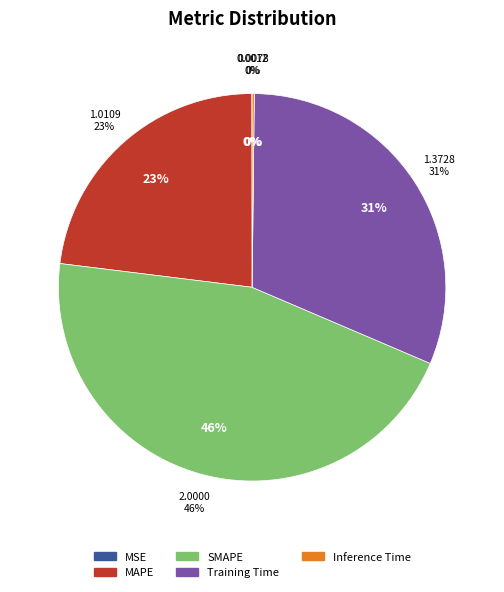

How many segments does this pie chart have?

5